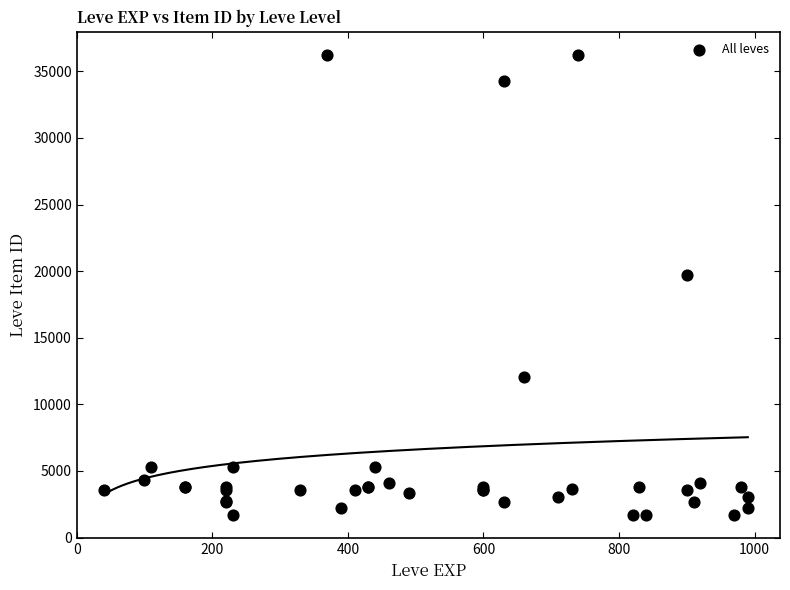

What Y value in the scatter plot is closest to 18967?

19744